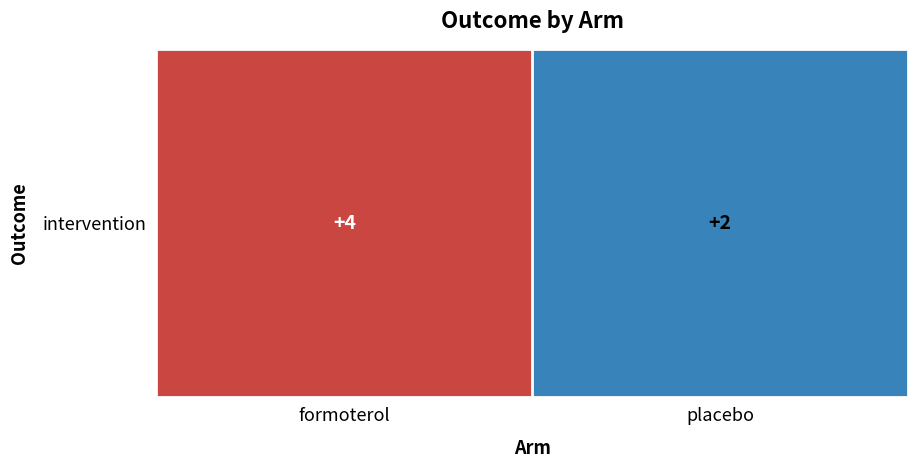

Reading left to right, list all the values displayed in this chart.

formoterol=4	placebo=2